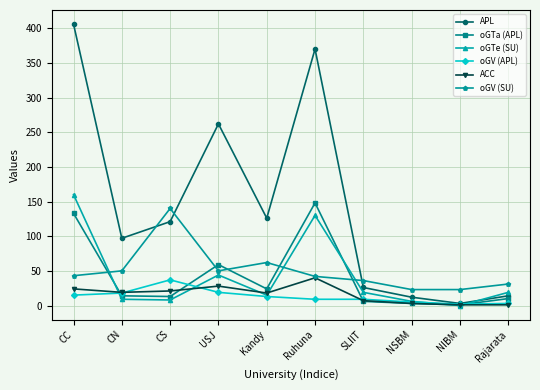

How many values in the APL series are below 121?

5